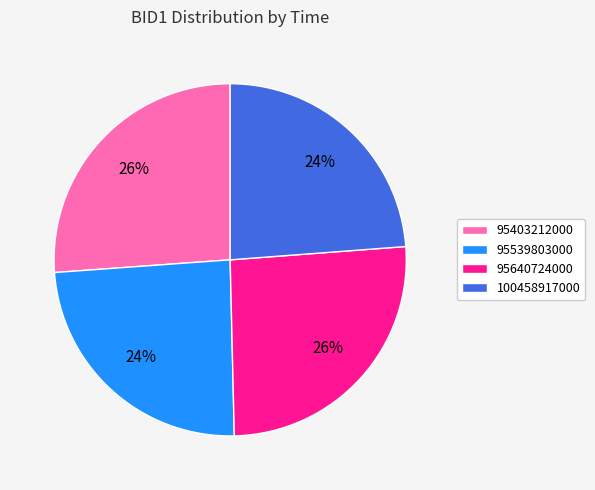

The 100458917000 slice represents 30% of the pie. True or false?

False